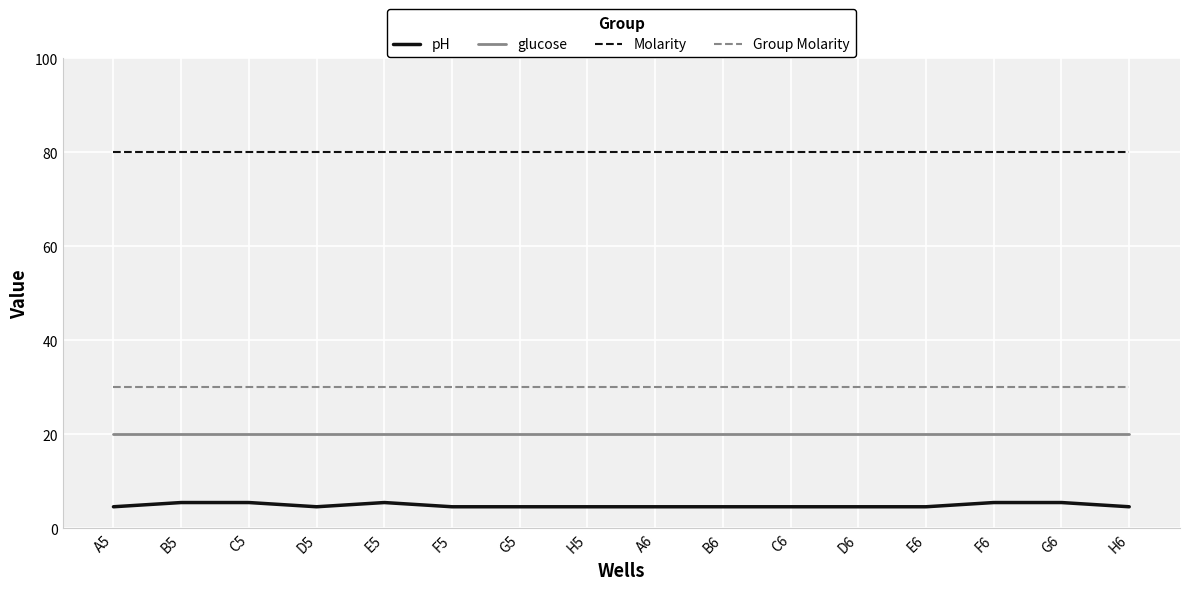

What is the minimum value for Group Molarity?

30.0